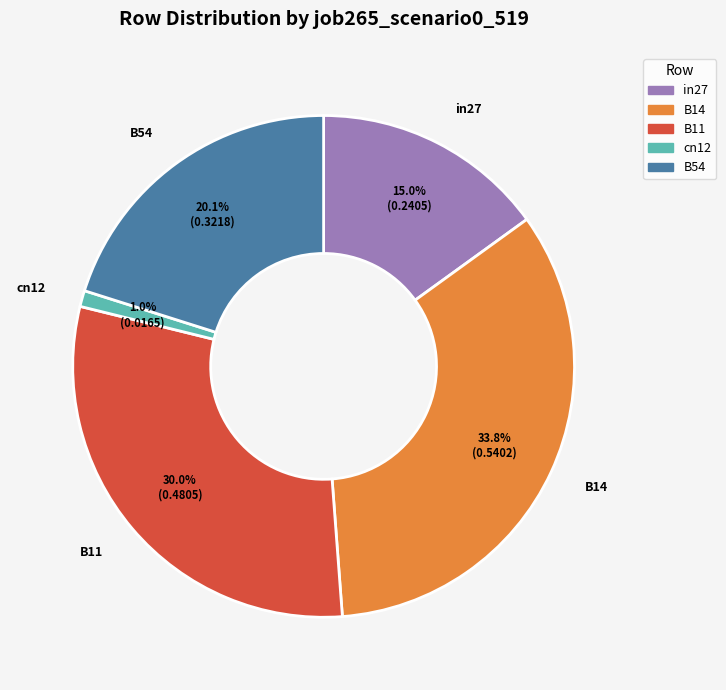

Does in27 account for over 50% of the chart?

No